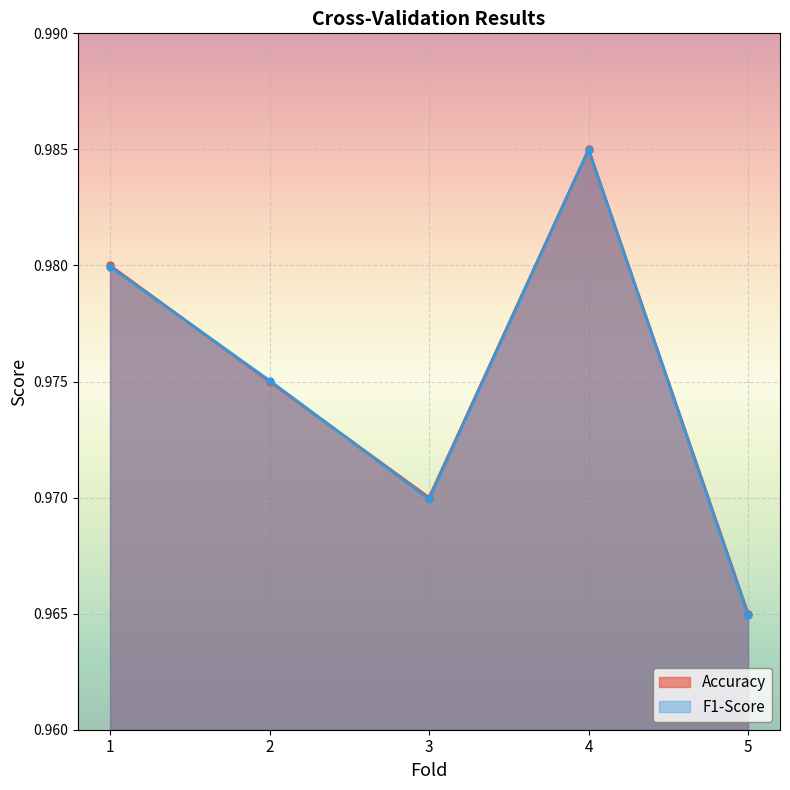

The value of F1-Score at 5 is 1.0. True or false?

True